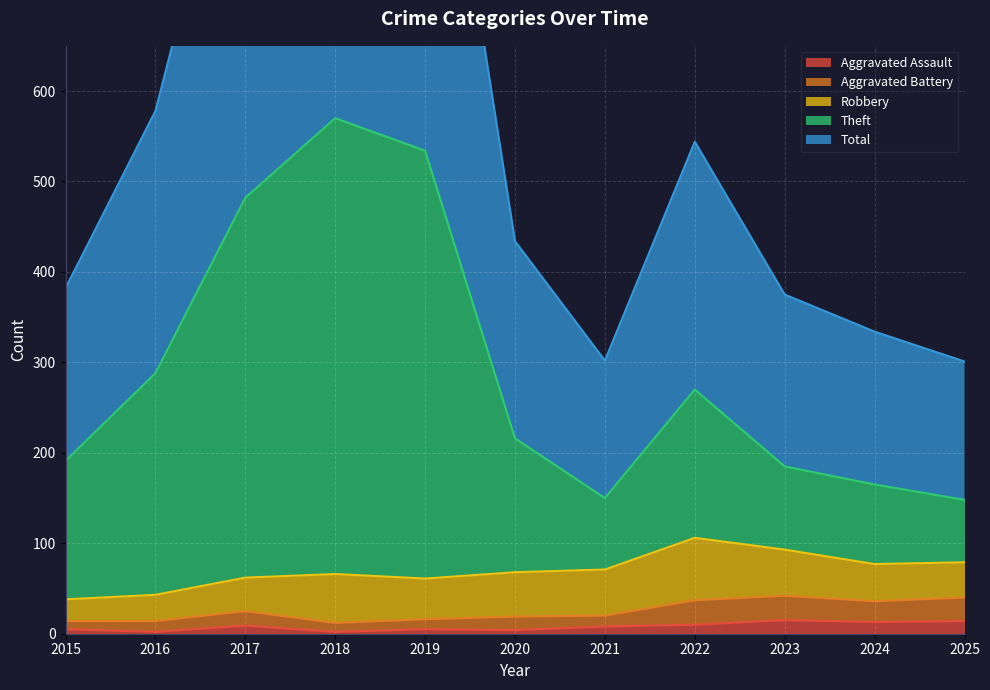

True or false: Theft and Aggravated Assault cross at least once.

False